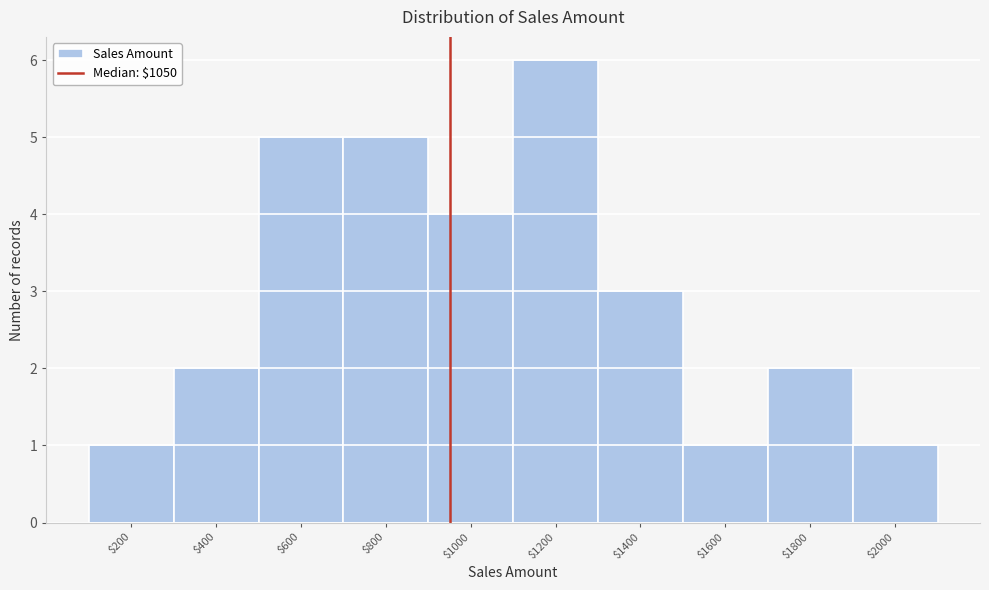

Reading left to right, list all the values displayed in this chart.

1	2	5	5	4	6	3	1	2	1